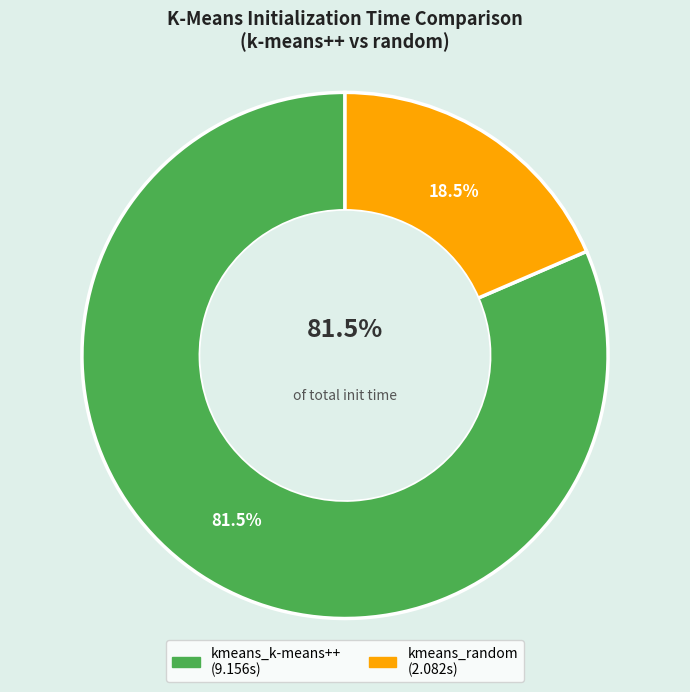

To the nearest percent, what portion does kmeans_k-means++ represent?

81%